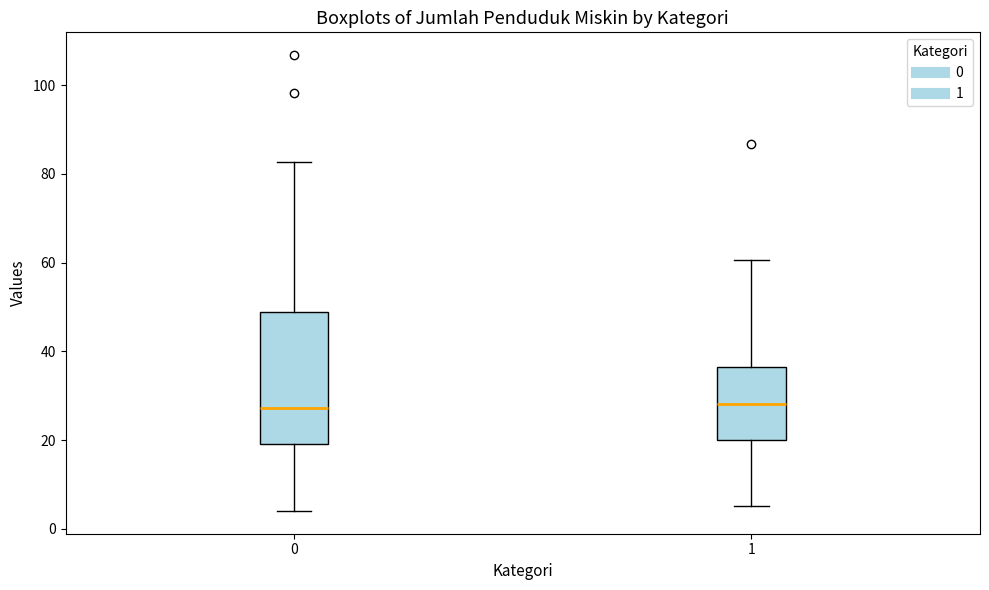

Which box is the tallest, from its lower edge to its upper edge?

0